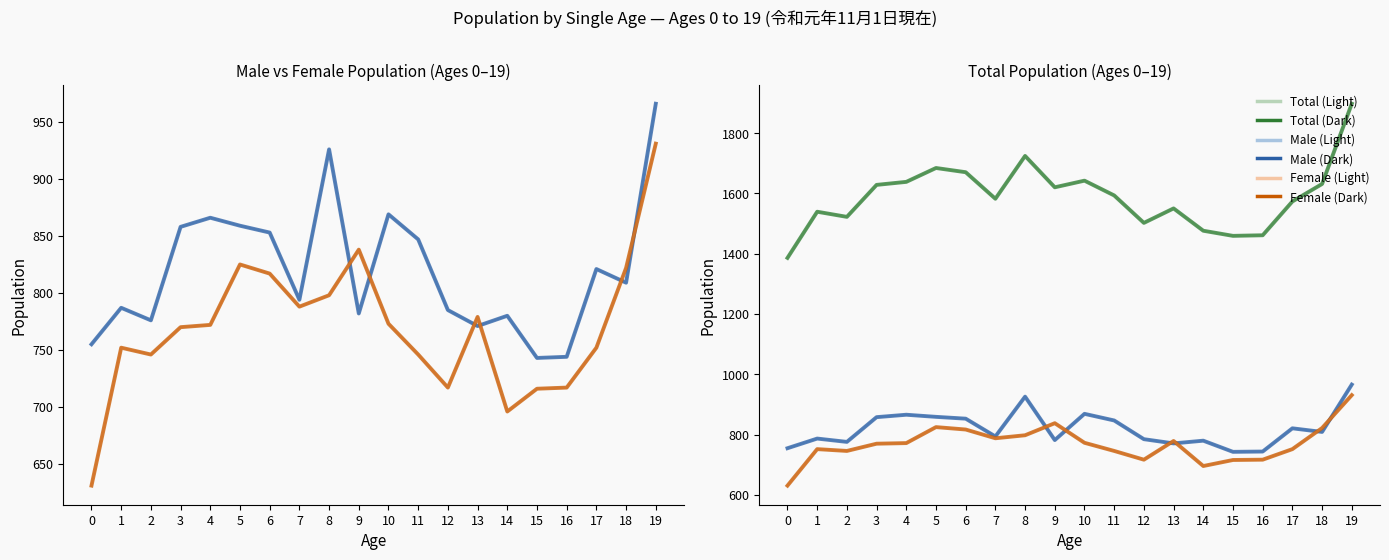

At how many categories does at least one series exceed 1891?

1